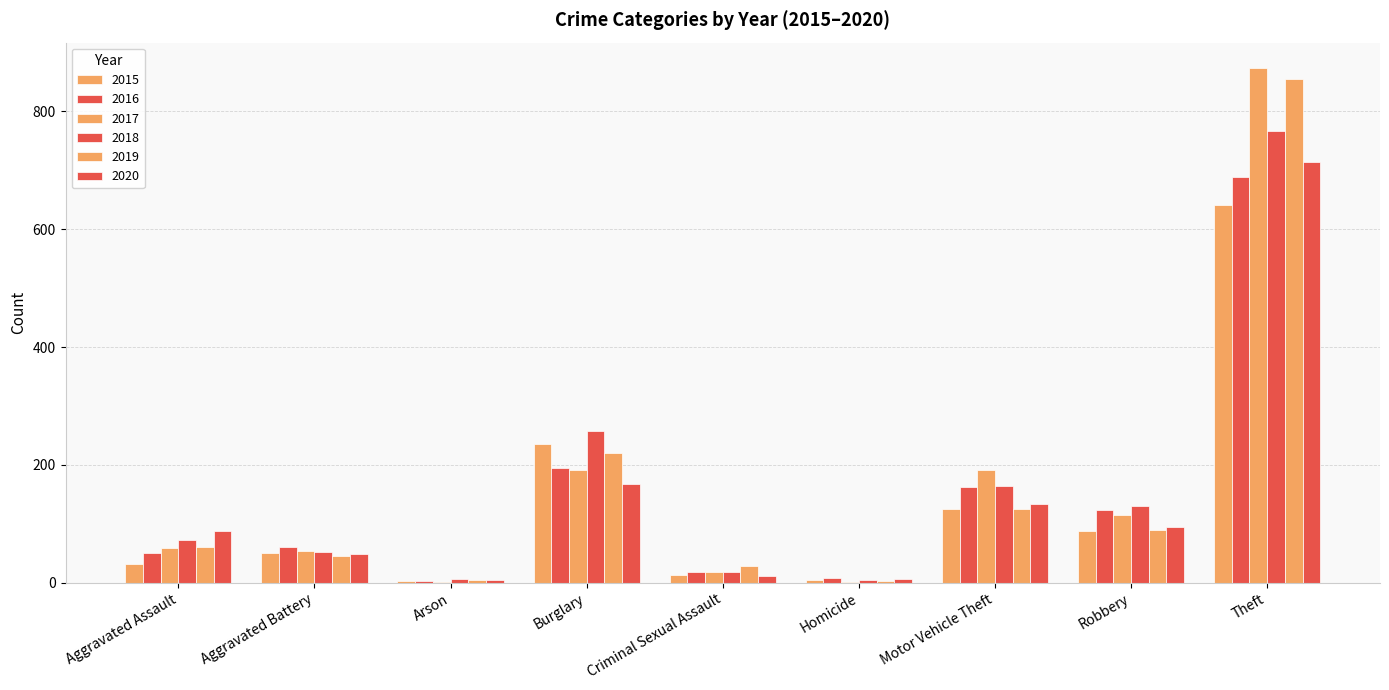

How many series are shown in this chart?

6